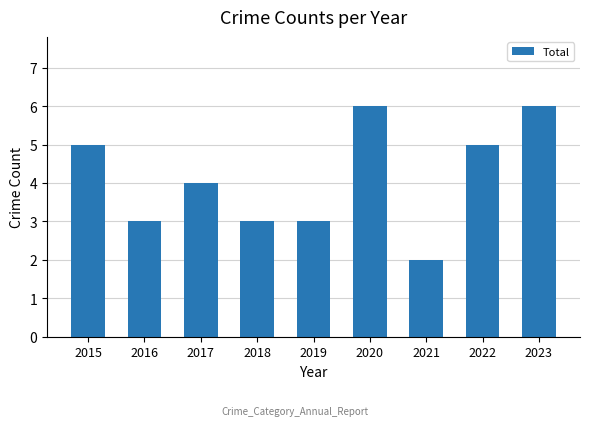

True or false: the data shows 5 at 2018.

False